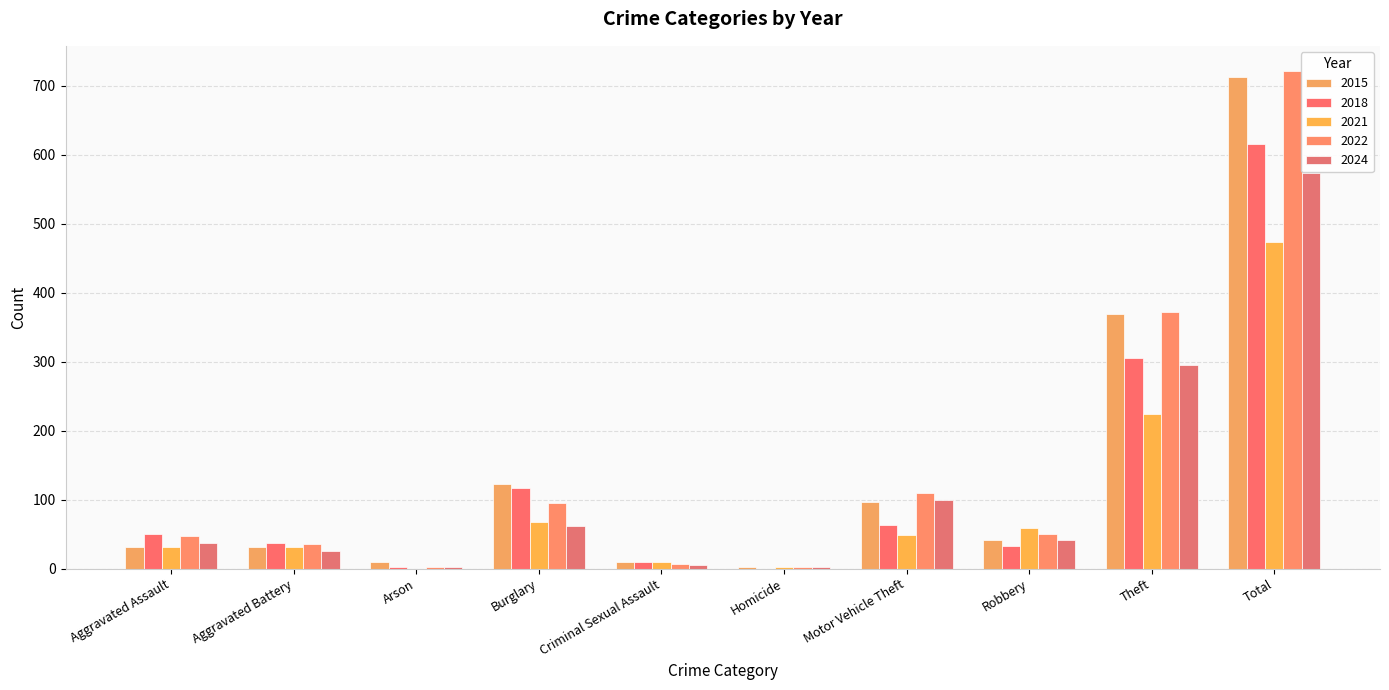

Read the 2022 value at Homicide.

2